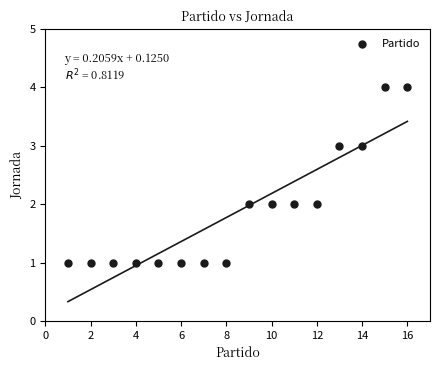

What is the range of X values (max minus min)?

15